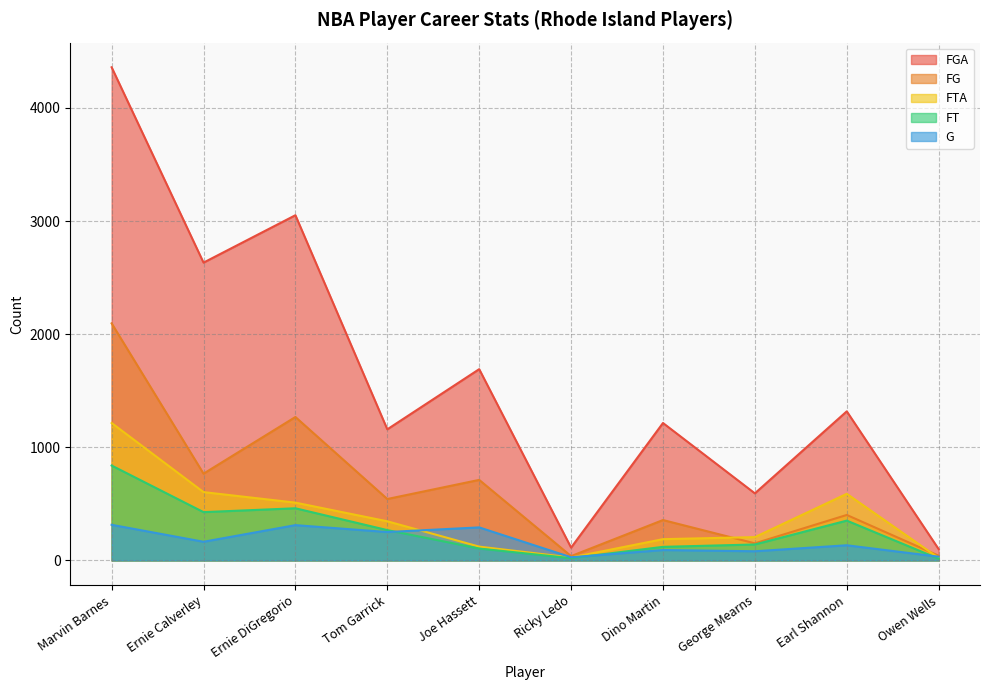

What position from the right is Tom Garrick?

7